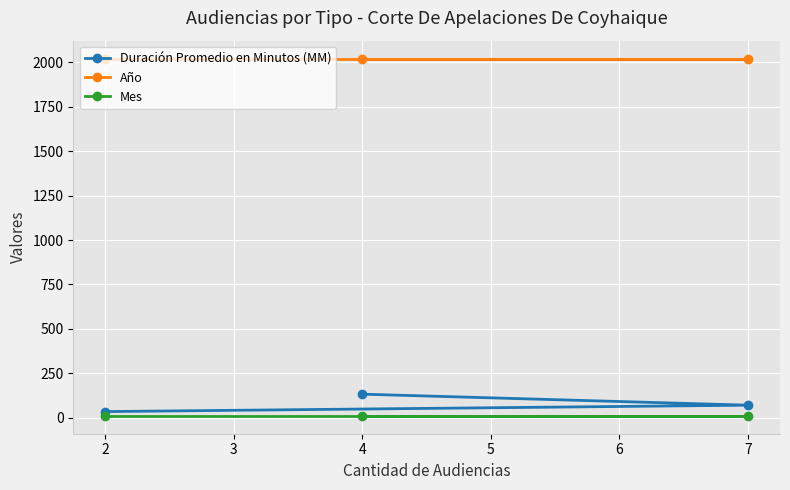

Reading right to left, list all the values displayed in this chart.

Duración Promedio en Minutos (MM): 7=71	4=133	2=35
Año: 7=2021	4=2021	2=2021
Mes: 7=11	4=11	2=11